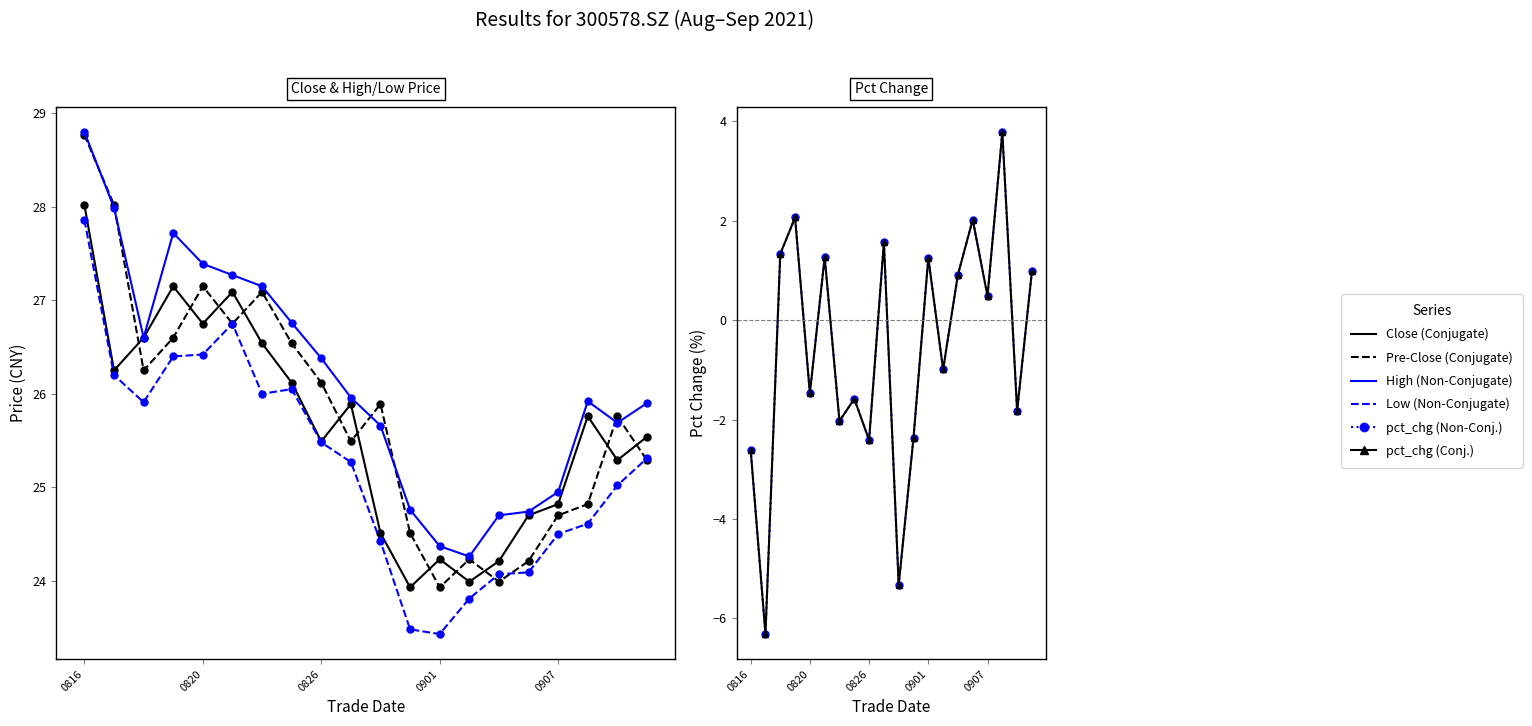

How many times do Pre-Close and Close cross each other?

11